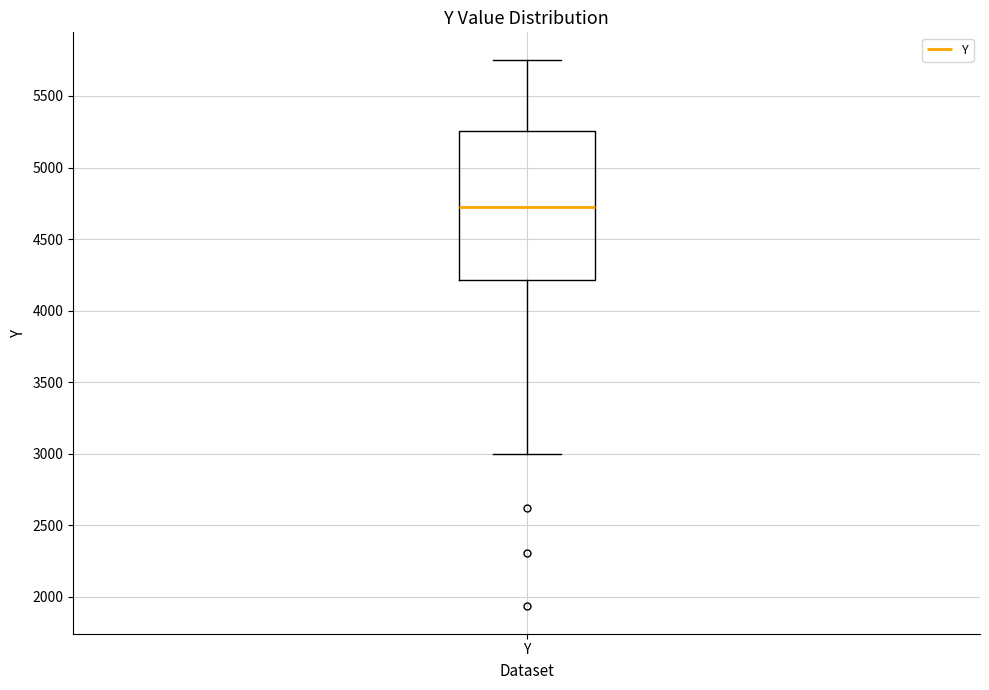

Where does the lower whisker of the box for Y end on the y-axis? The values are not printed on the chart, so give them approximately, as read against the axis.

3000